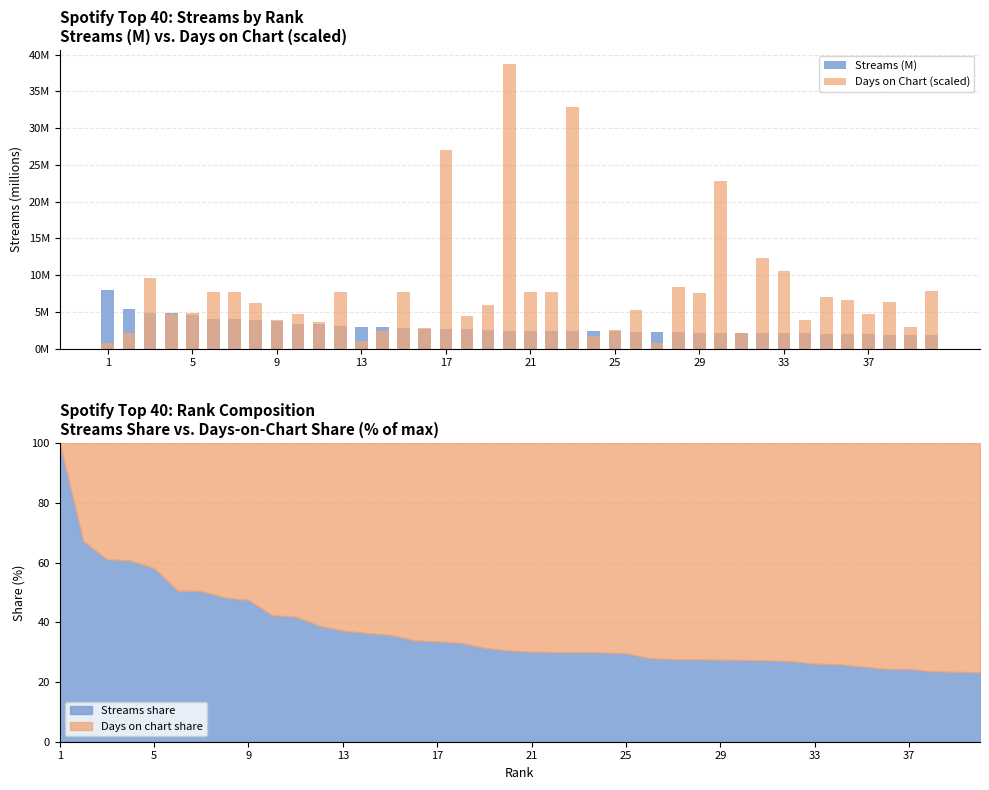

How many data points in Days on Chart (scaled) are less than 6?

19